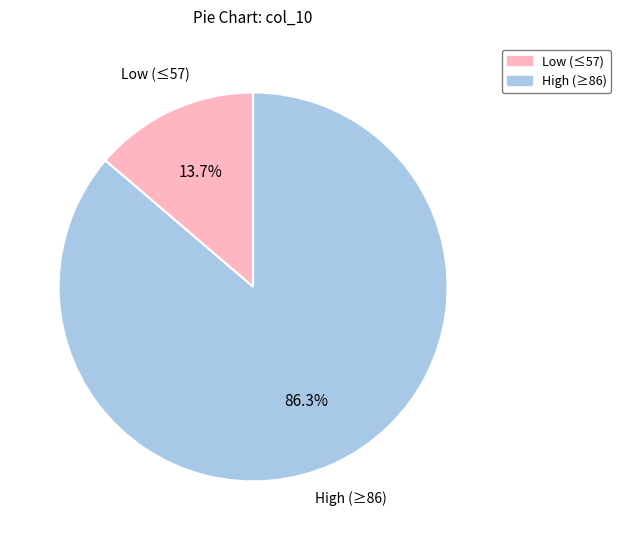

Is there a majority slice in this chart?

Yes